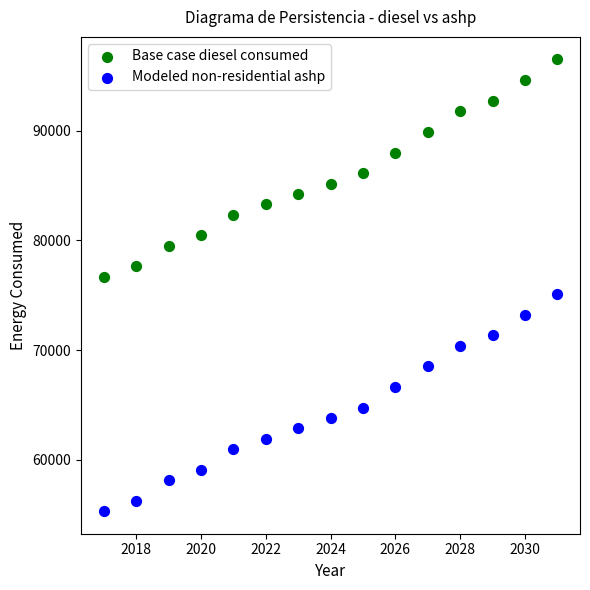

In the Base case diesel consumed series, what Y value is closest to 86590?

86119.6